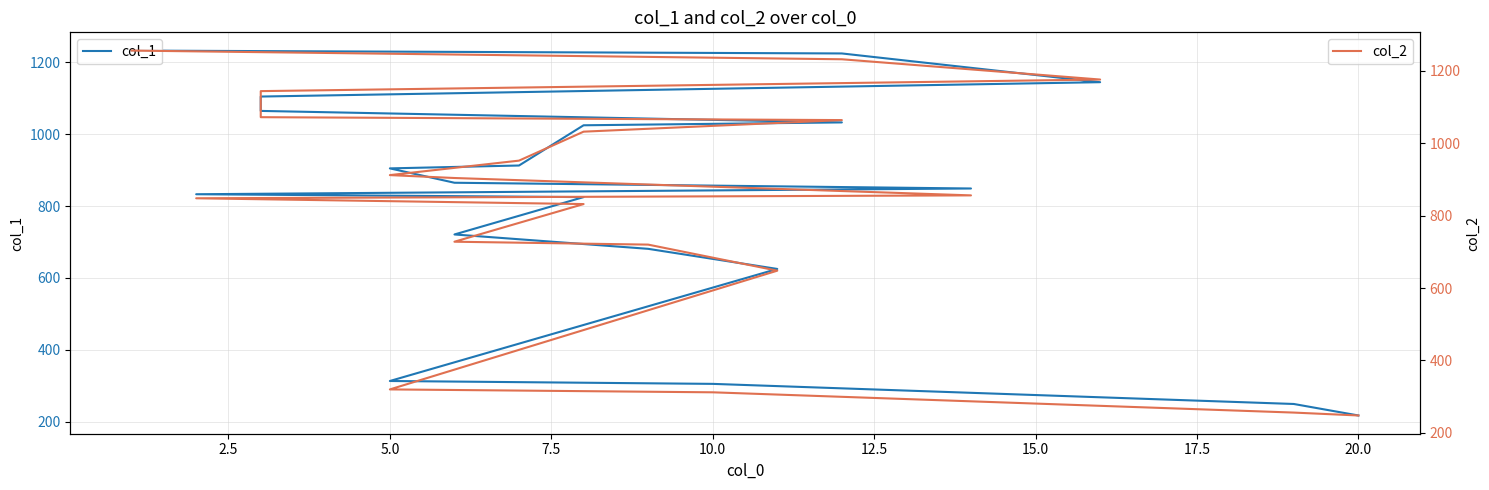

True or false: col_1 and col_2 cross at least once.

False